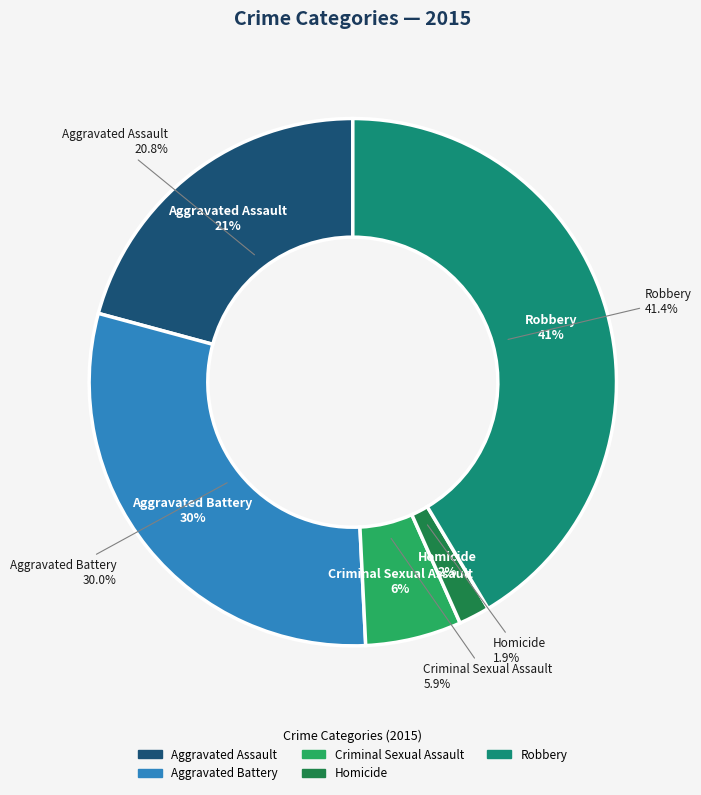

To the nearest percent, what is the average slice percentage?

20%